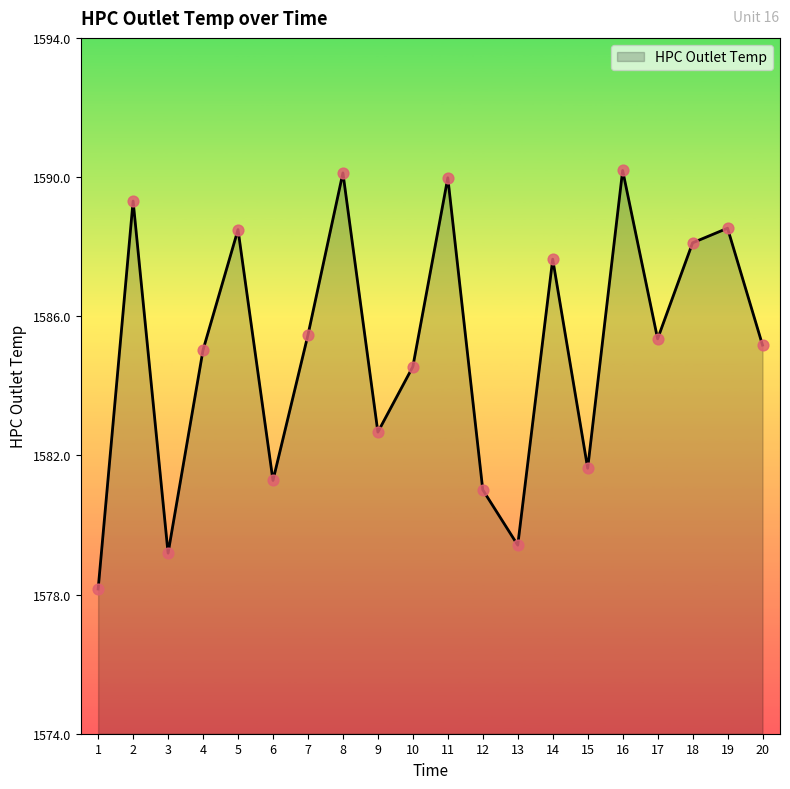

Approximately how many times larger is the value at 6 compared to 9?

1.0